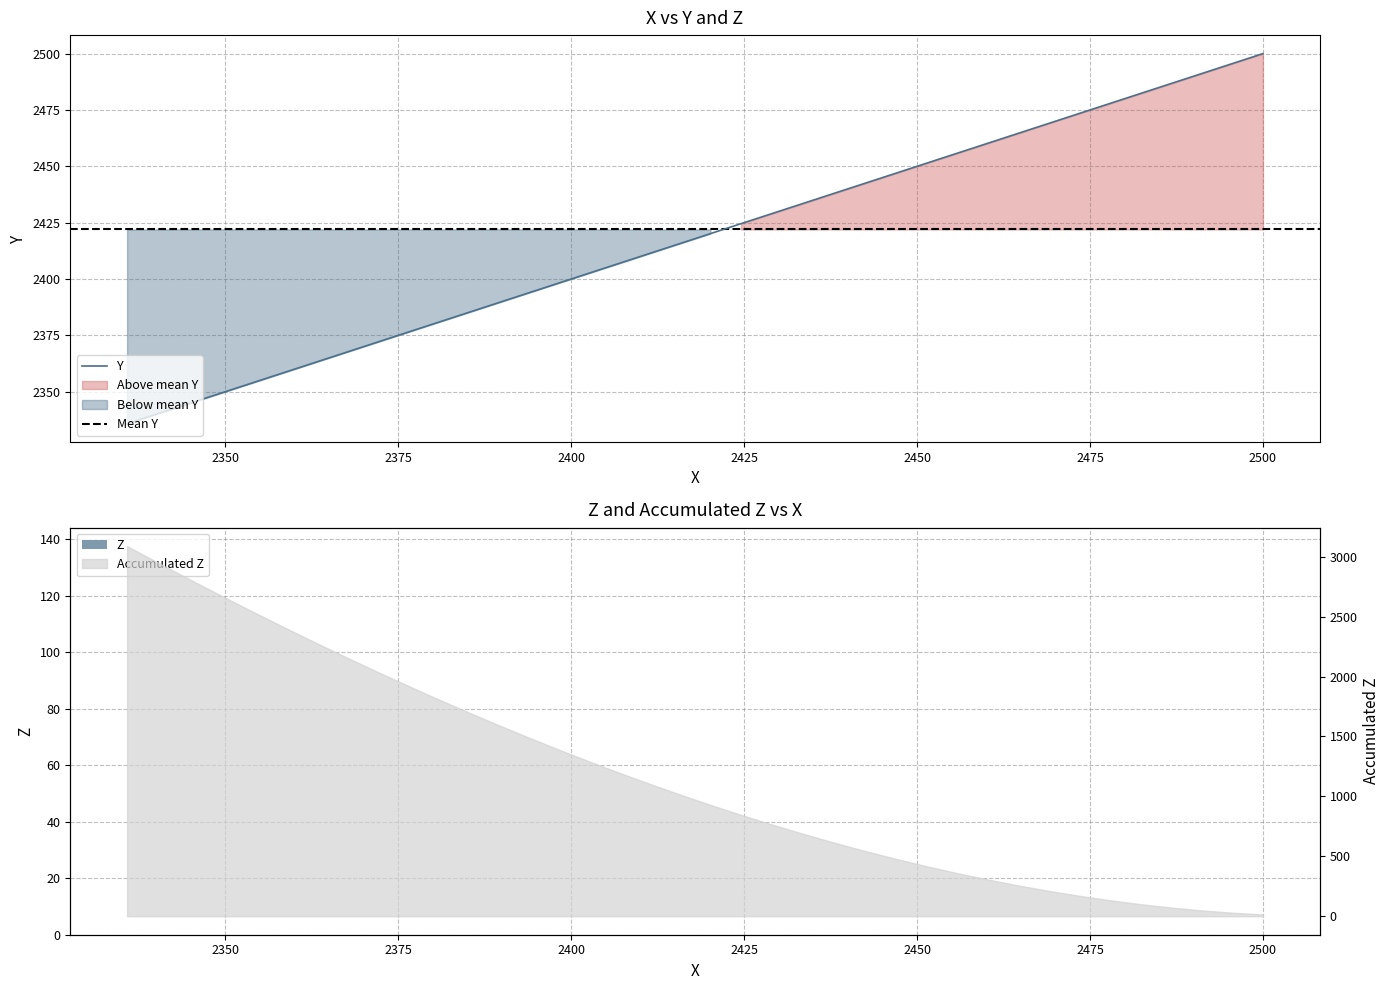

List the series in order of their peak value, lowest first.

Z, Y